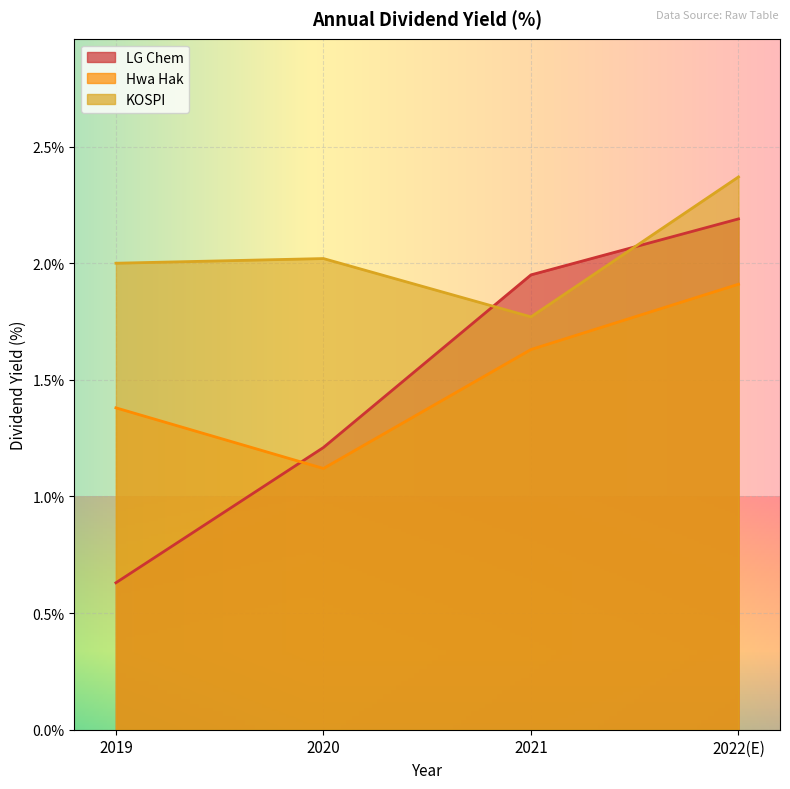

Is it true that Hwa Hak equals 0.3 at 2019?

False